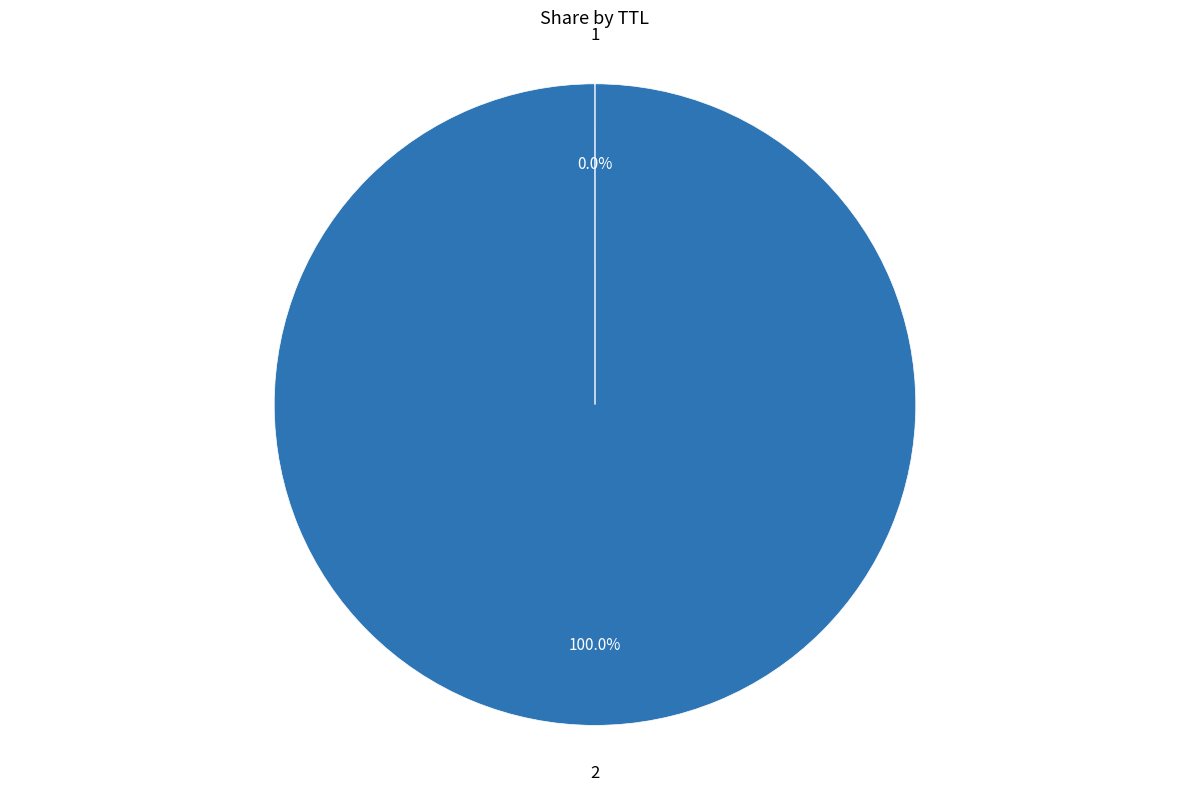

Does 2 represent more than half of the total?

Yes